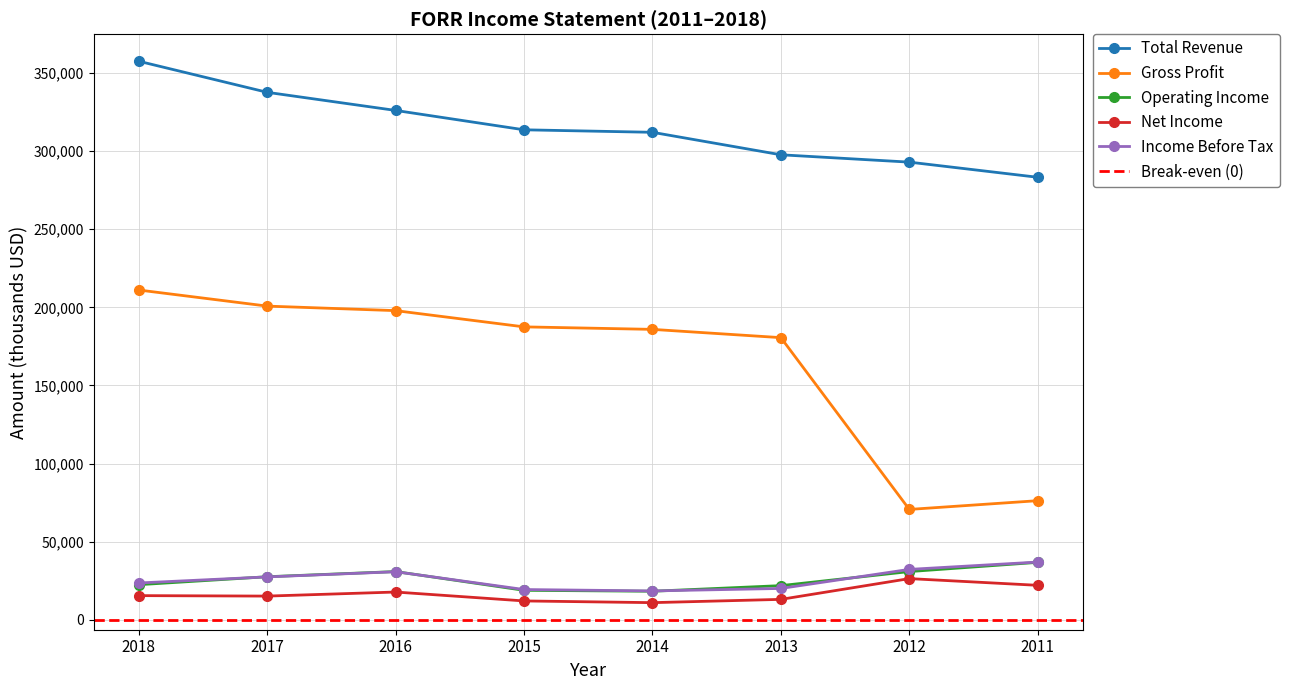

Between 2018 and 2012, which series saw the biggest shift?

Gross Profit